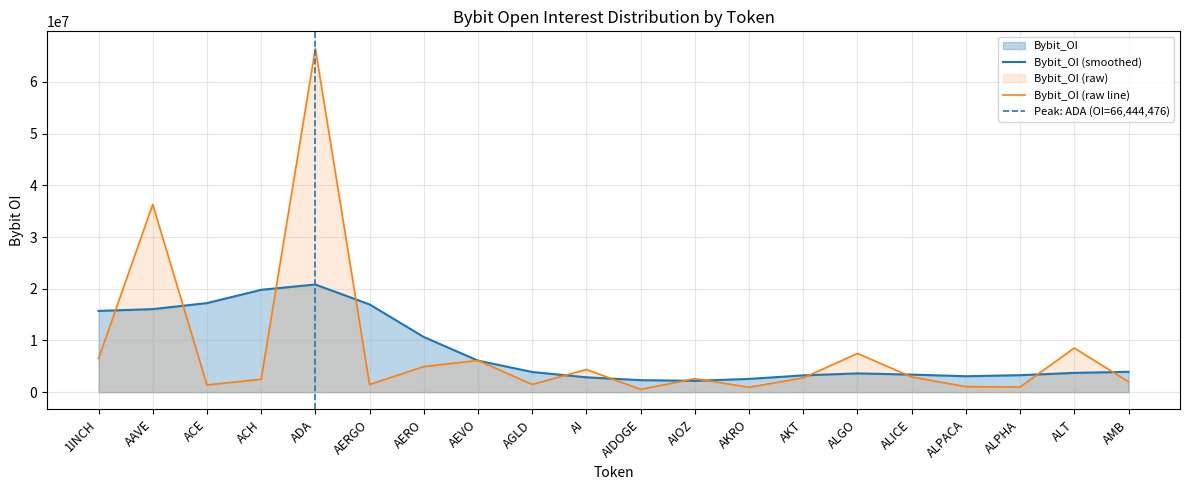

What is the difference between the second highest and second lowest values?

35351605